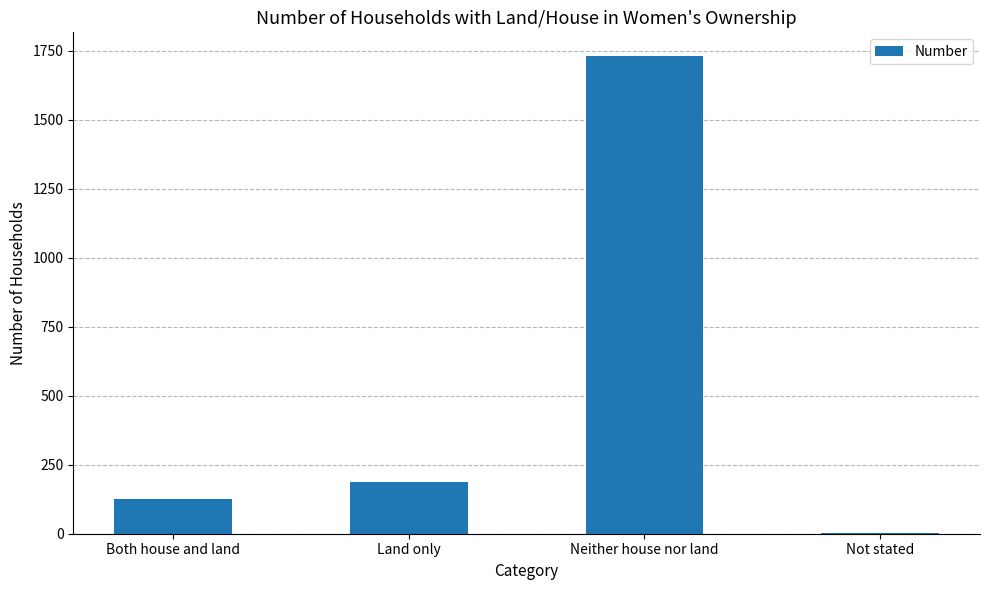

What is the greatest value displayed?

1731